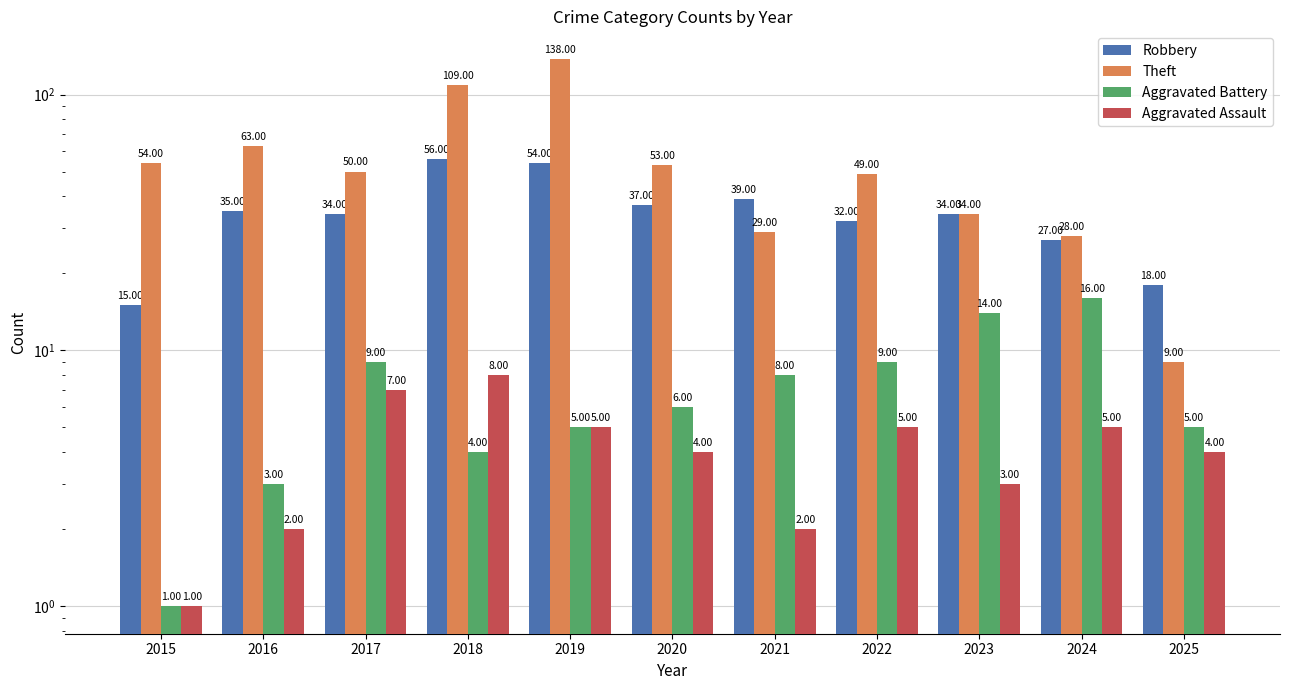

How many groups of bars are there?

11